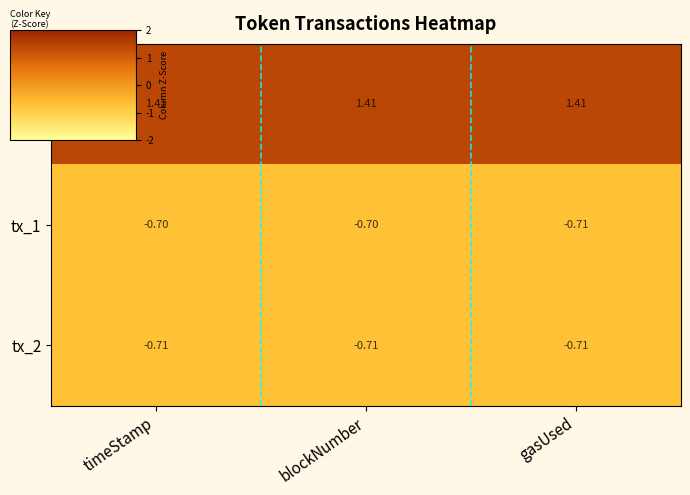

At which label does tx_1 reach its minimum?

gasUsed